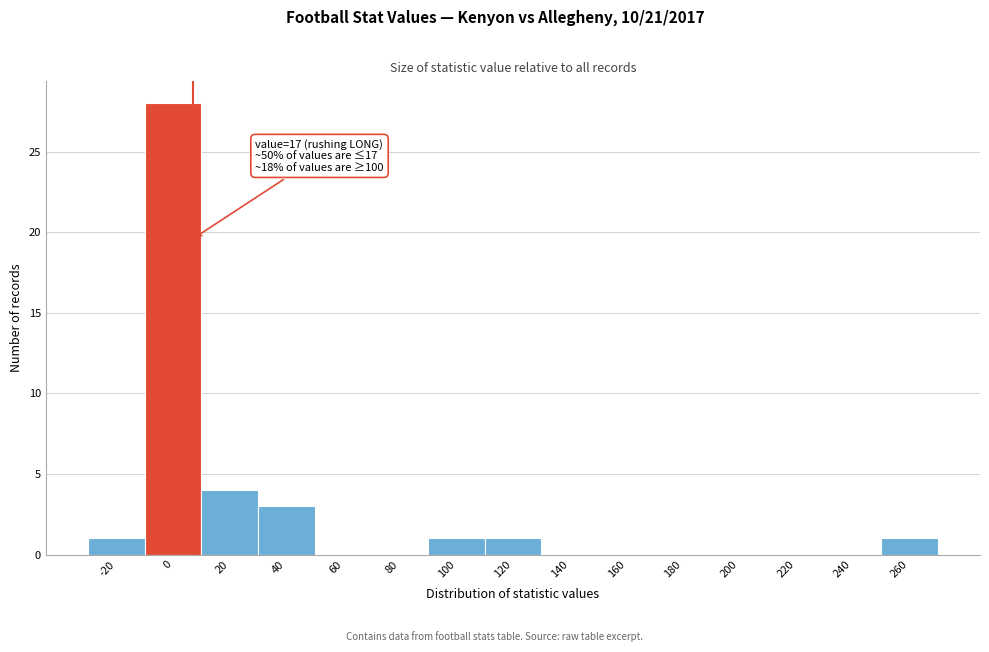

At which label is the value closest to 14?

20